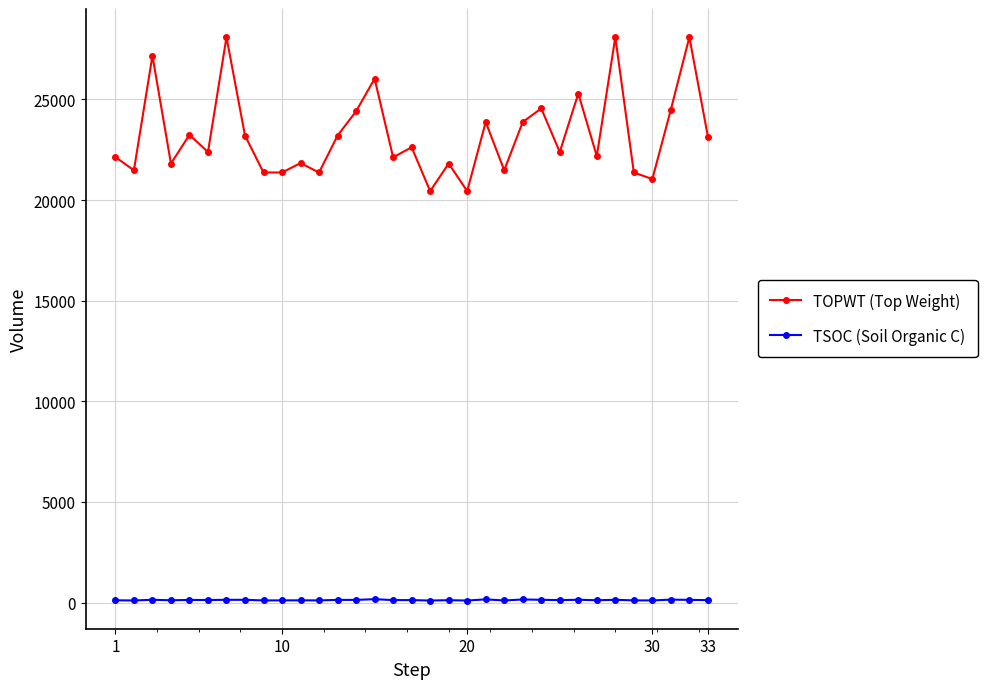

What is the sum of all TSOC (Soil Organic C) values?

4141